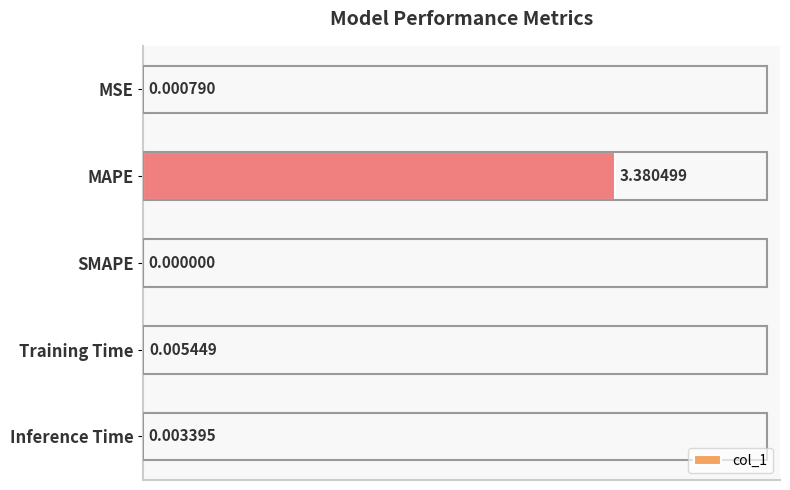

Between Training Time and MSE, which is larger?

Training Time